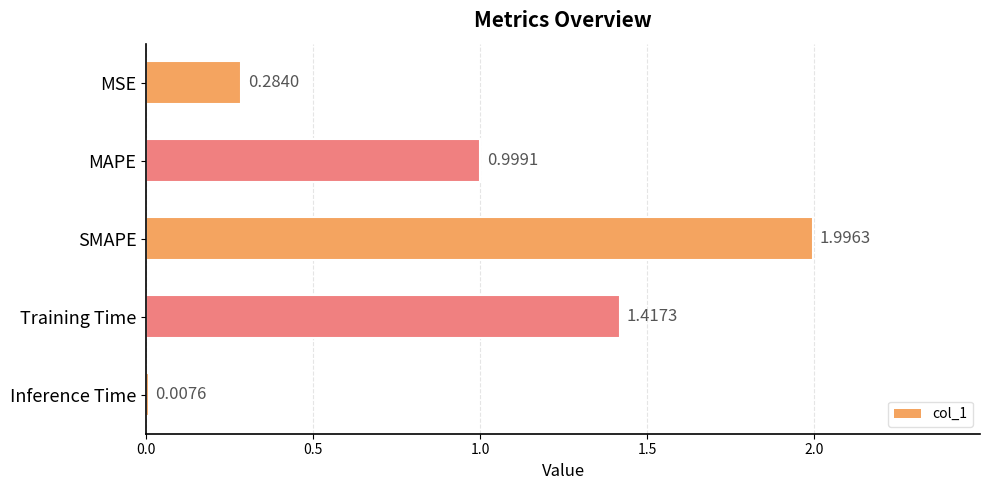

Where is the data nearest to the value 1?

MAPE